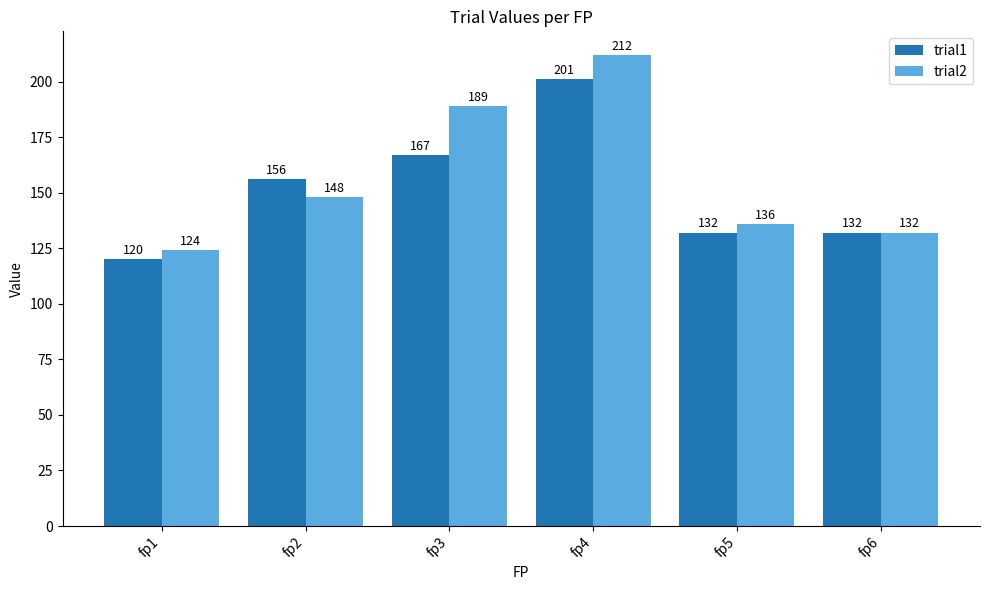

Rank the series at fp5 from lowest to highest value.

trial1, trial2